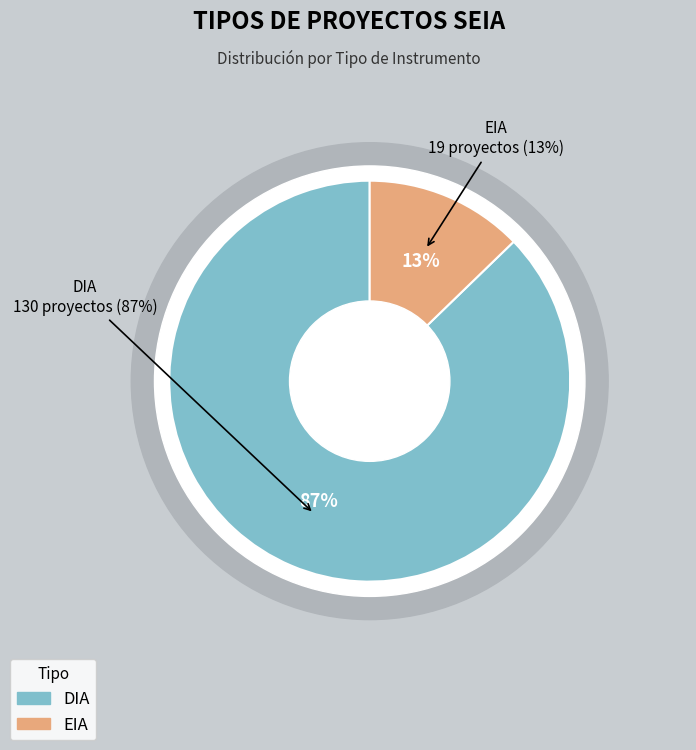

Is the sum of DIA and EIA greater than half?

Yes